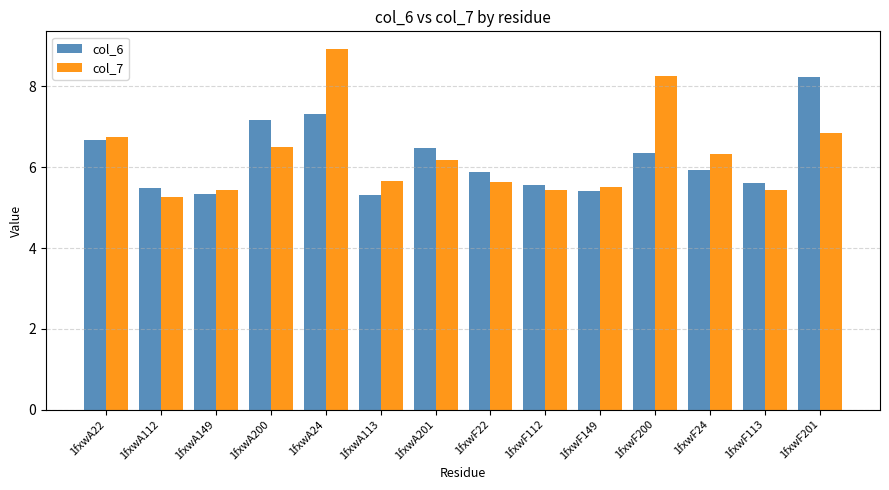

Is it true that col_7 equals 5.7 at 1fxwA113?

True